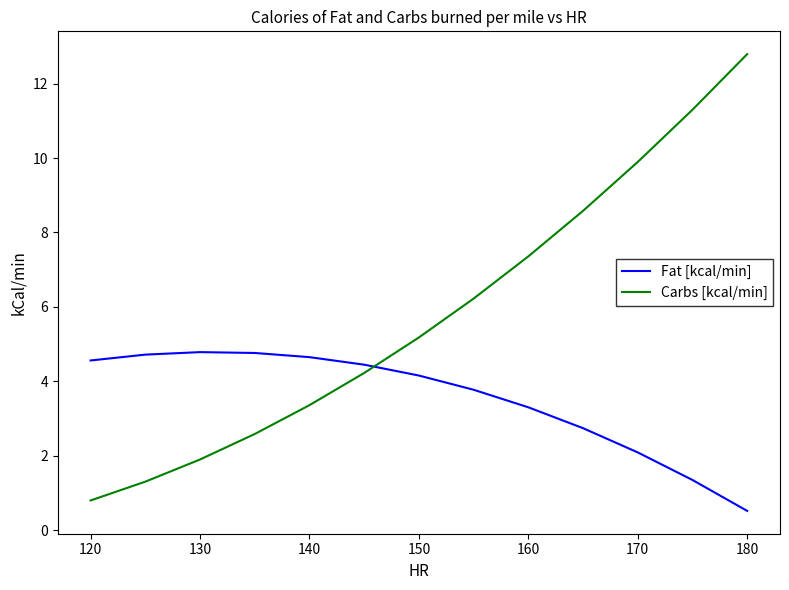

How many values in the Carbs [kcal/min] series are below 5?

6